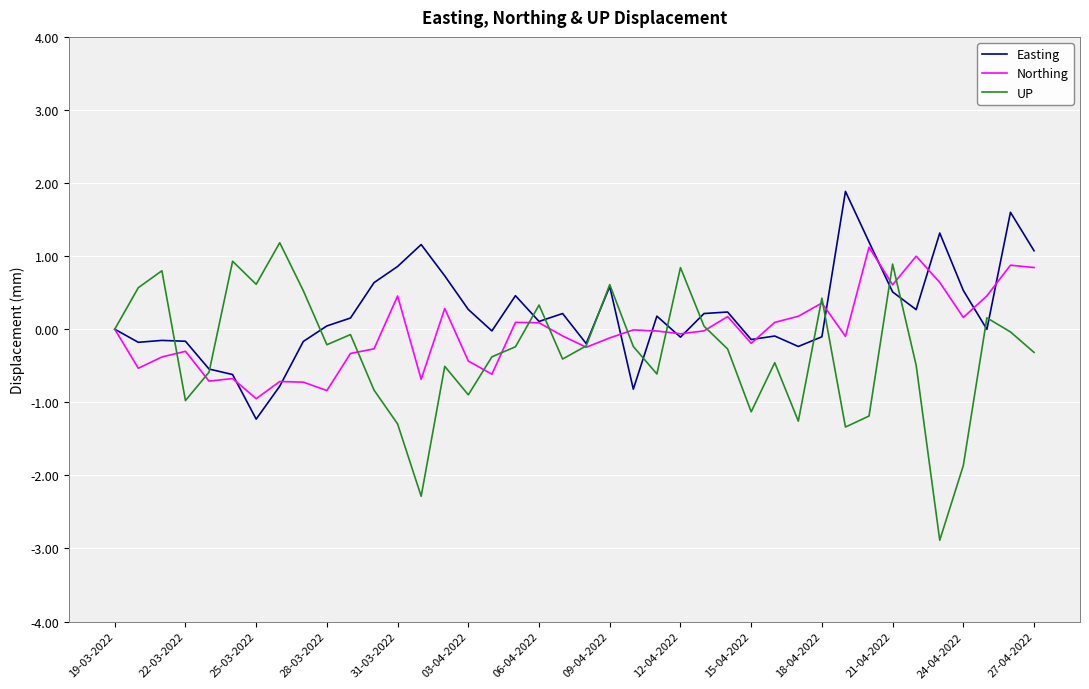

What is the greatest value displayed?

1.9